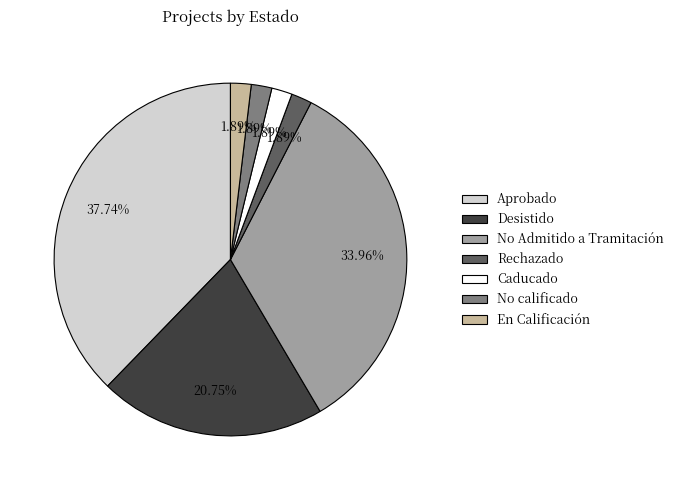

Is there any slice that represents more than half of the pie?

No